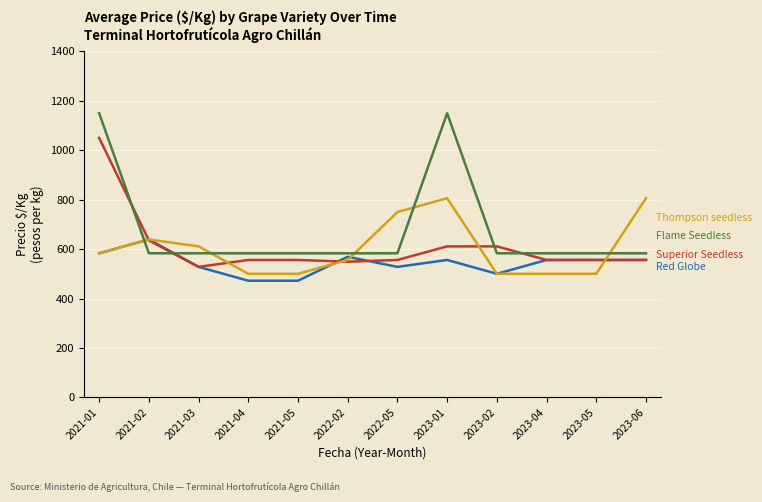

What is the maximum value shown in the chart?

1150